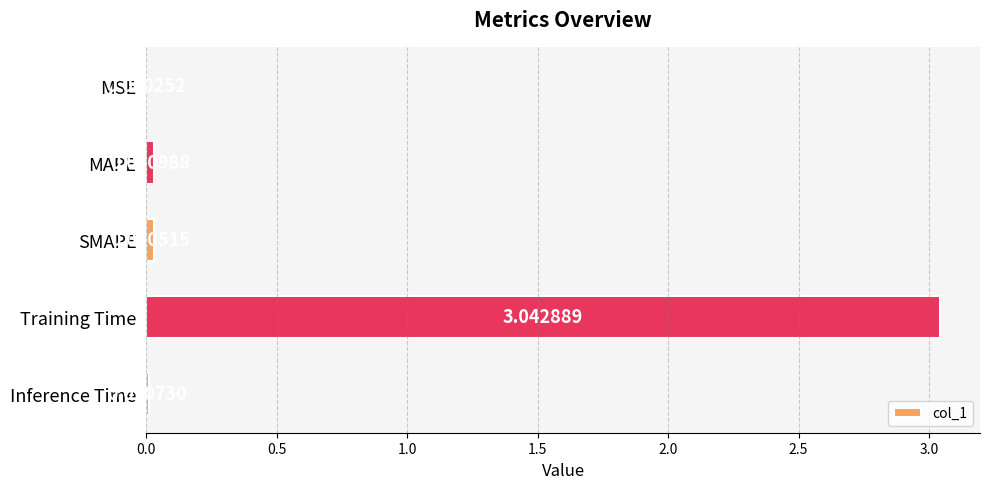

Which category has the highest value across all series?

Training Time